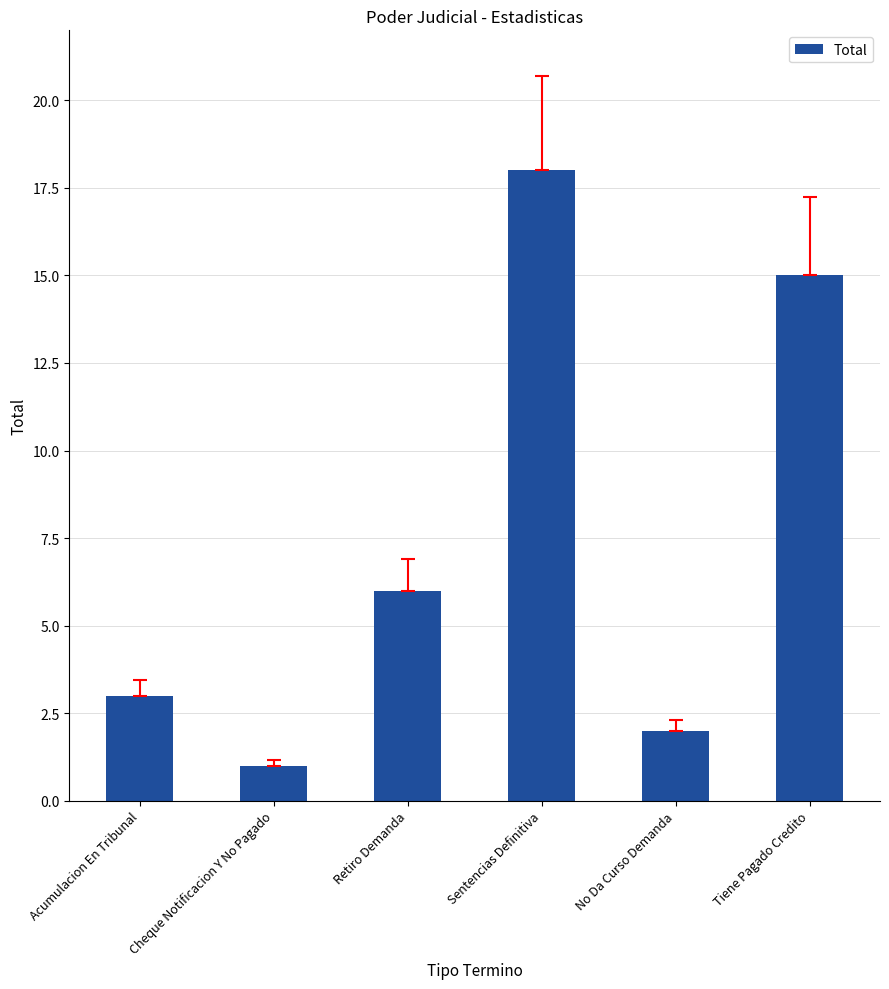

How many categories are shown in the chart?

6